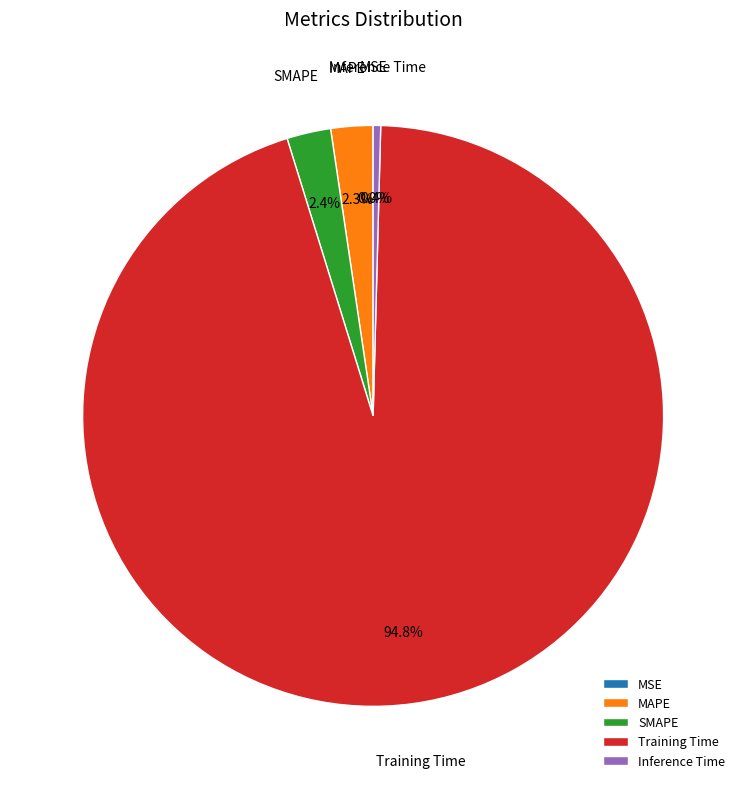

To the nearest percent, what is the average slice percentage?

20%